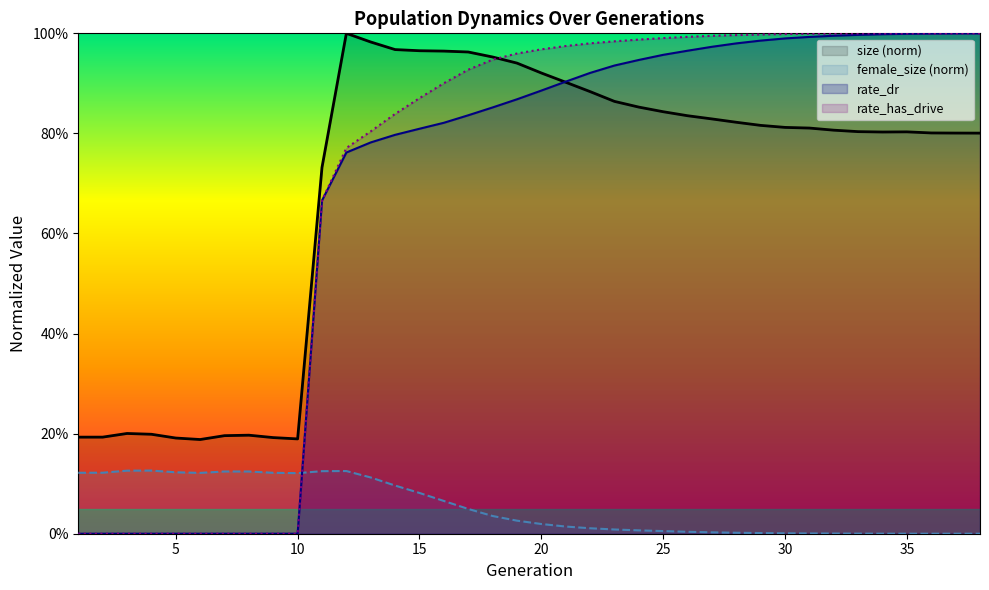

Does the chart have visible grid lines?

No